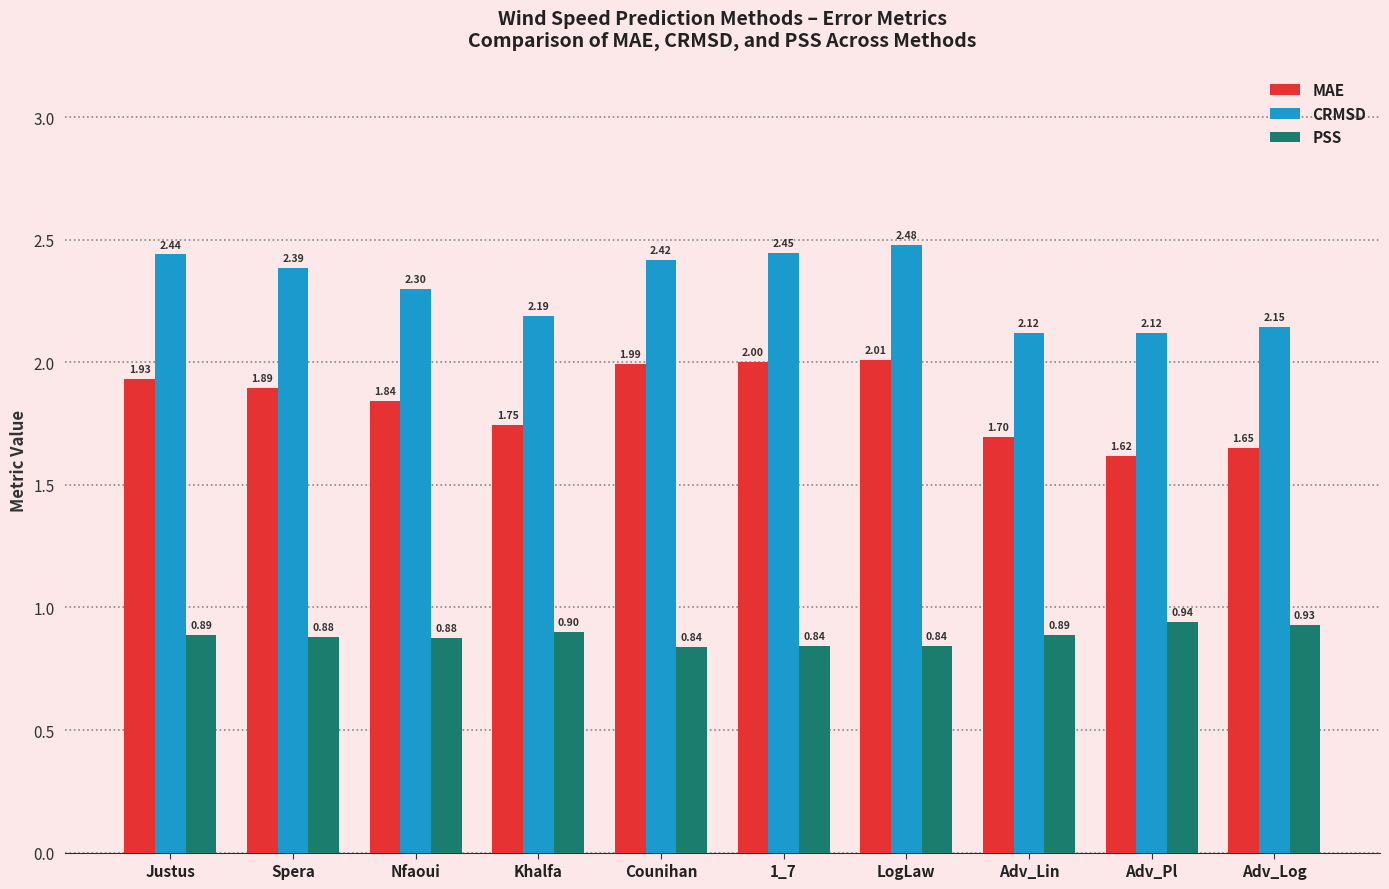

What is the label of the 4th bar from the right?

LogLaw